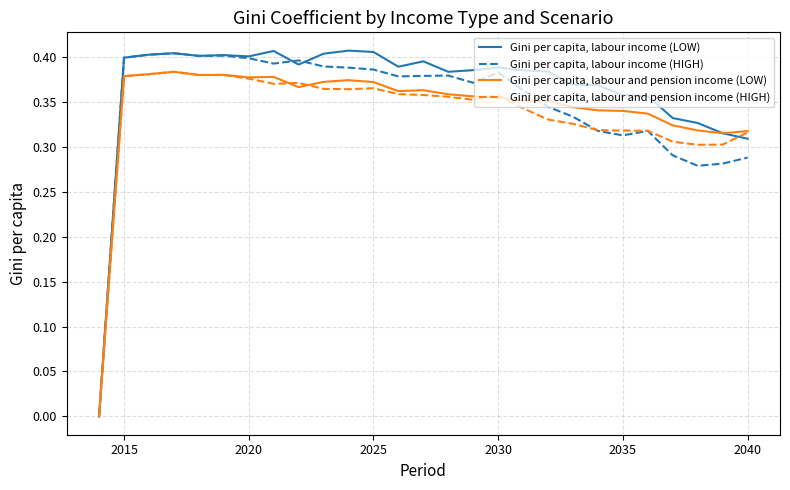

True or false: Gini per capita, labour income (LOW) has more than 0 interior local peaks.

True